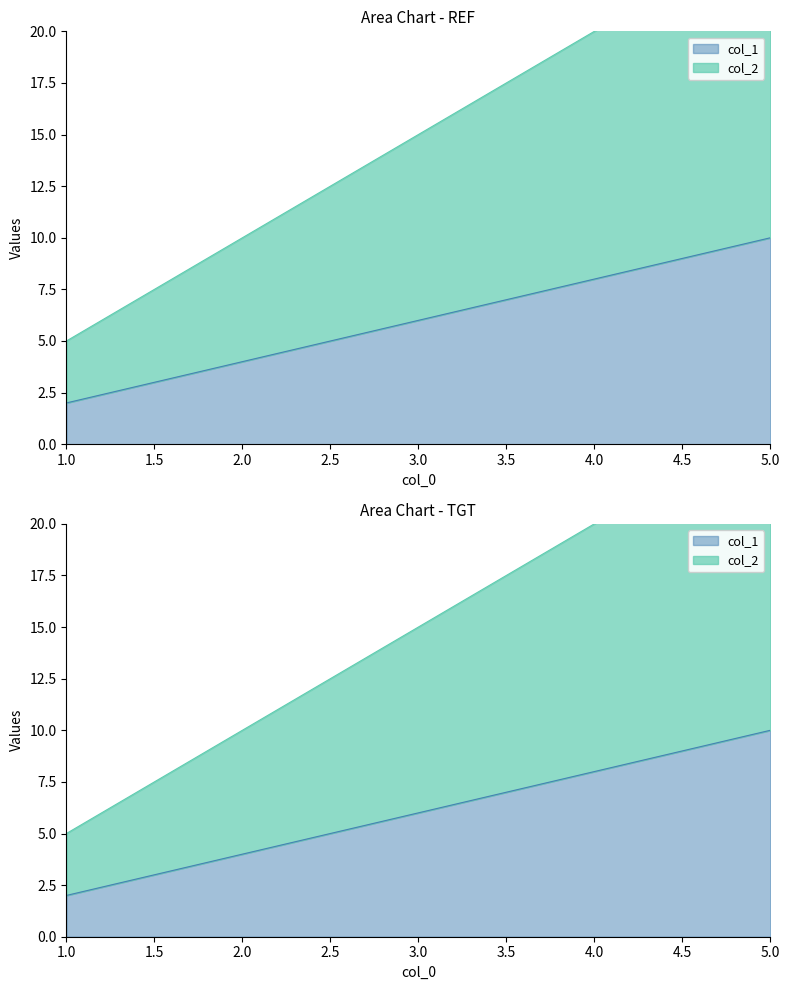

At which label does col_2 first exceed 15?

4